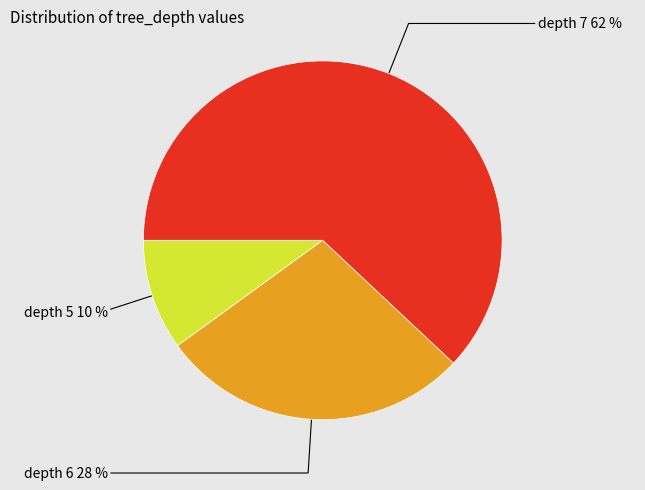

How many segments does this pie chart have?

3